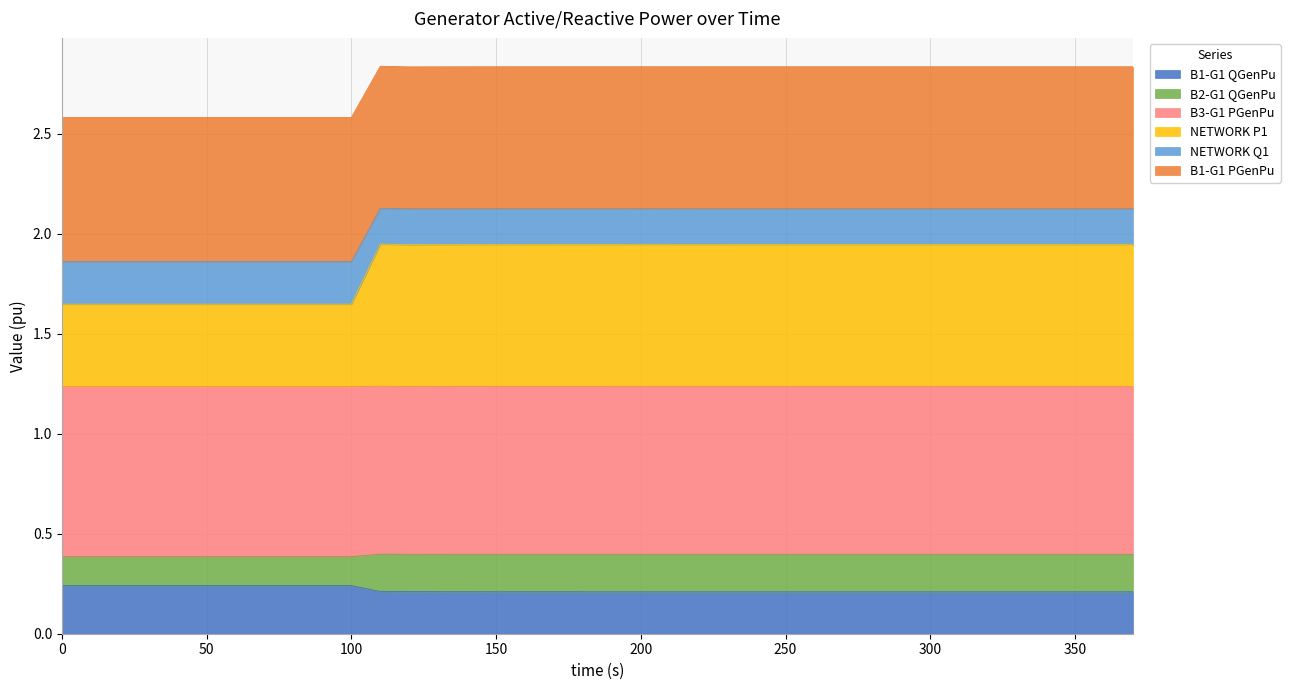

At which category is the sum across all series the highest?

110.0